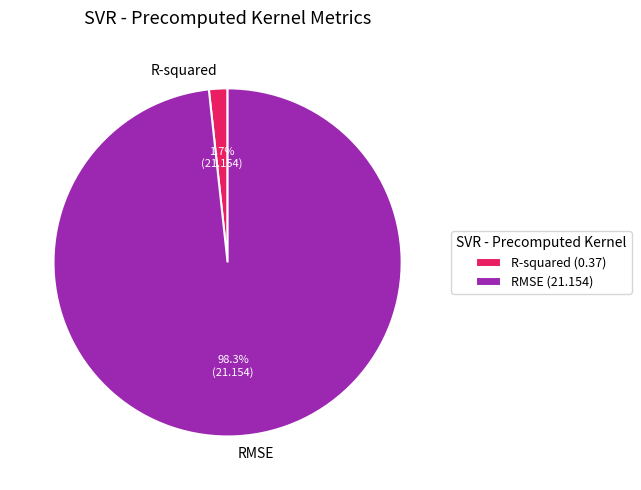

Between RMSE and R-squared, which is larger?

RMSE